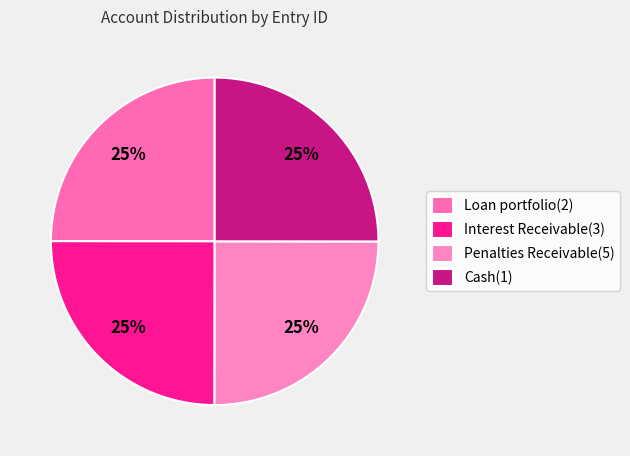

How many slices are in this pie chart?

4